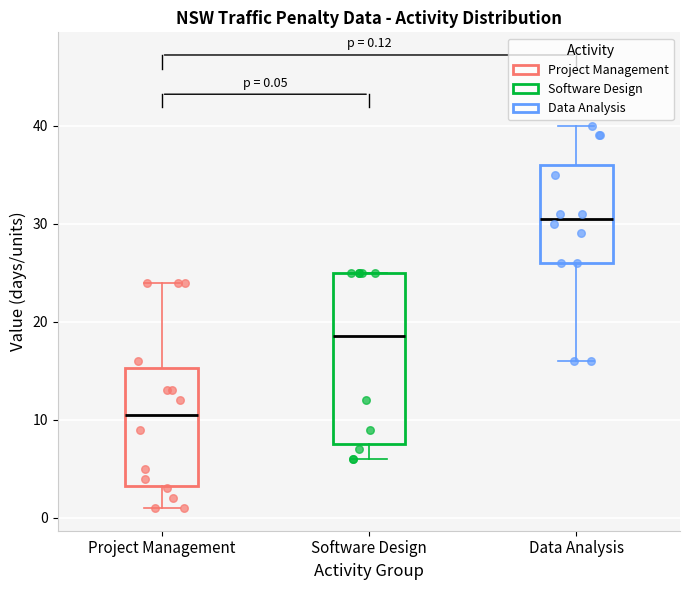

Which box has the lowest median line?

Project Management